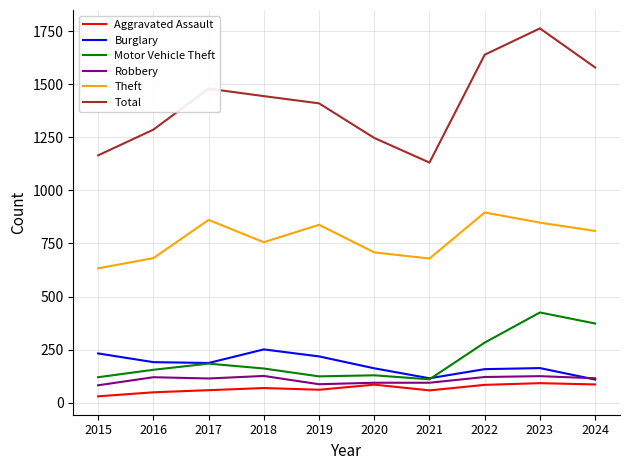

At which label does Burglary first exceed 187?

2015